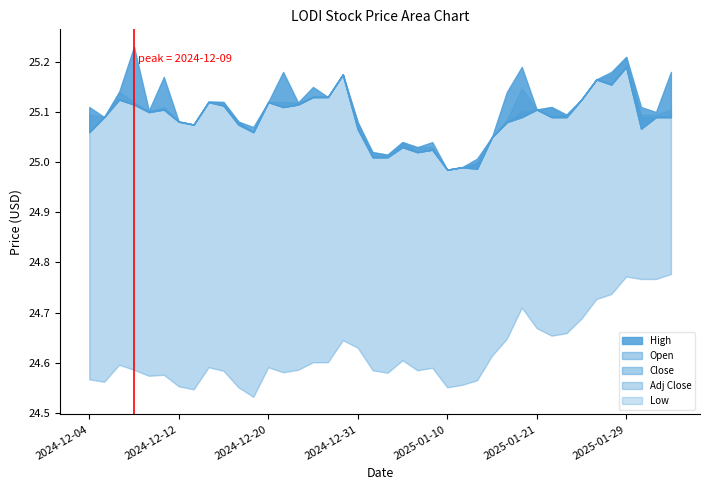

At how many categories does at least one series exceed 24?

40